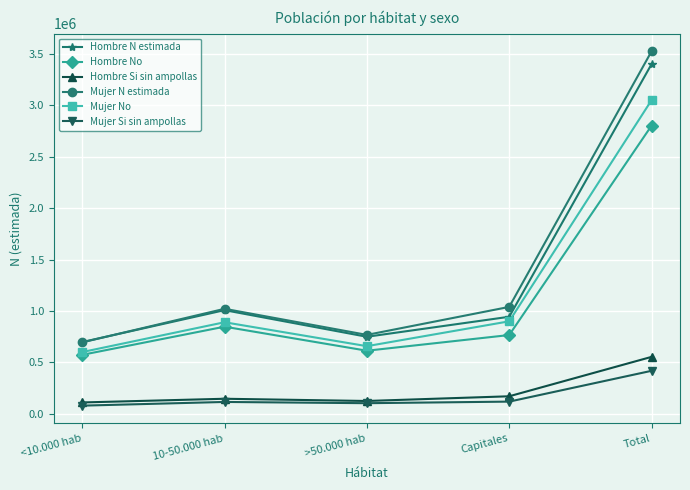

List the series in order of their peak value, highest first.

Mujer N estimada, Hombre N estimada, Mujer No, Hombre No, Hombre Si sin ampollas, Mujer Si sin ampollas